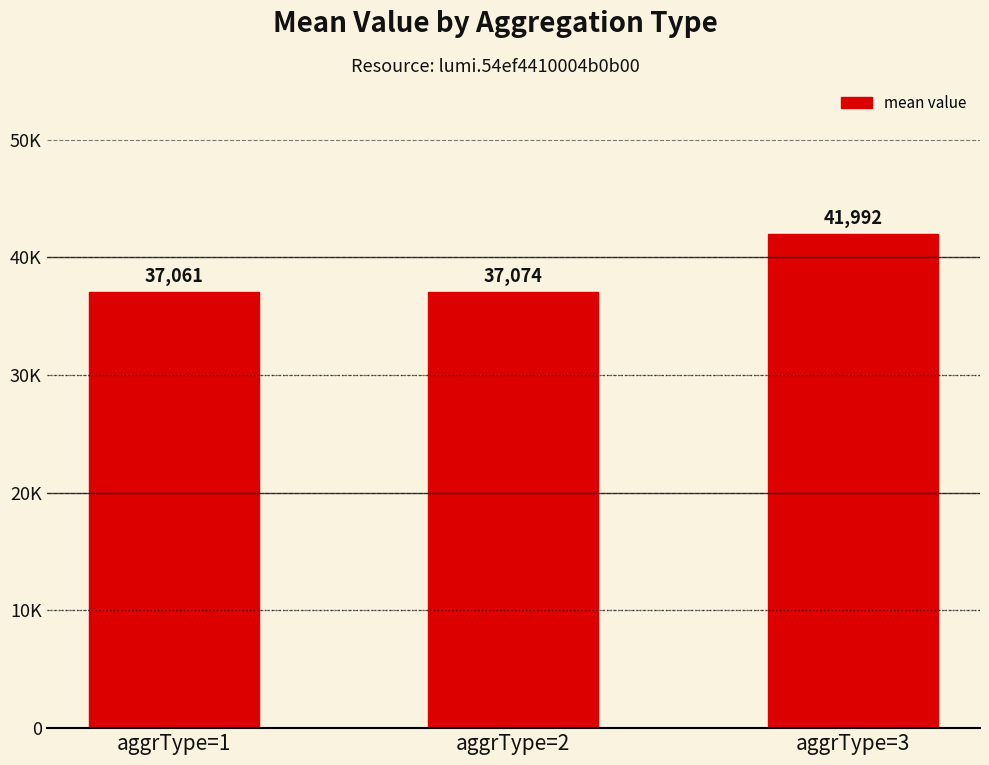

The chart shows a value of 61792.7 at aggrType=2. True or false?

False